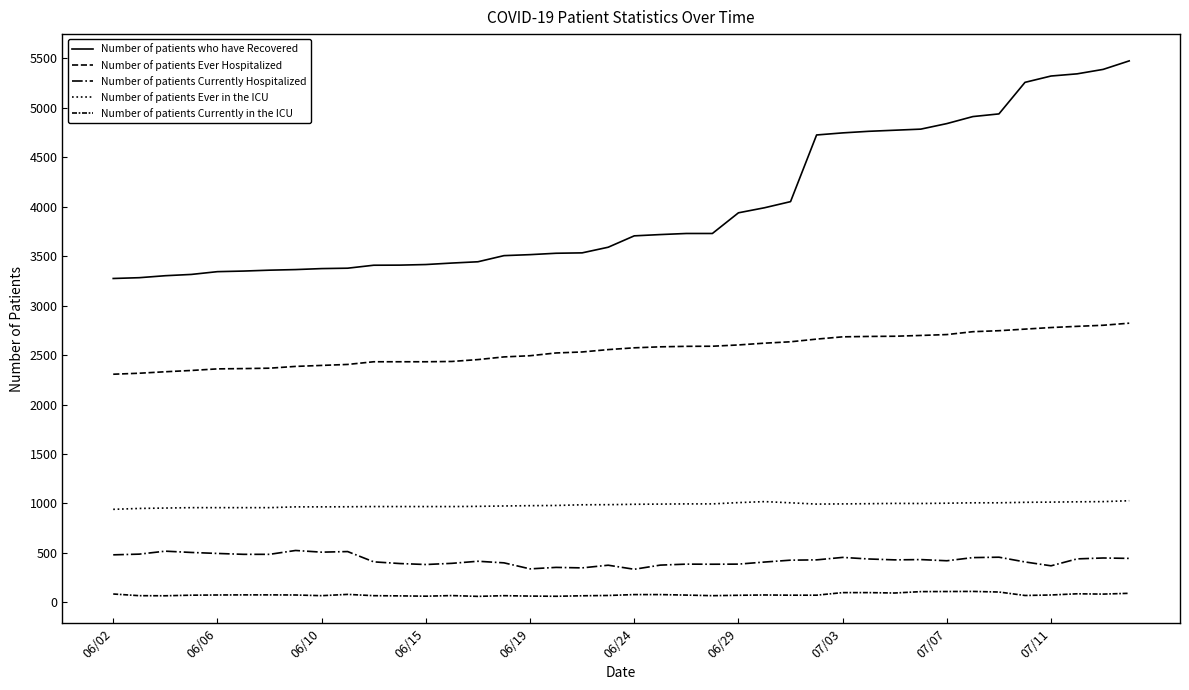

How many lines are shown in the chart?

5